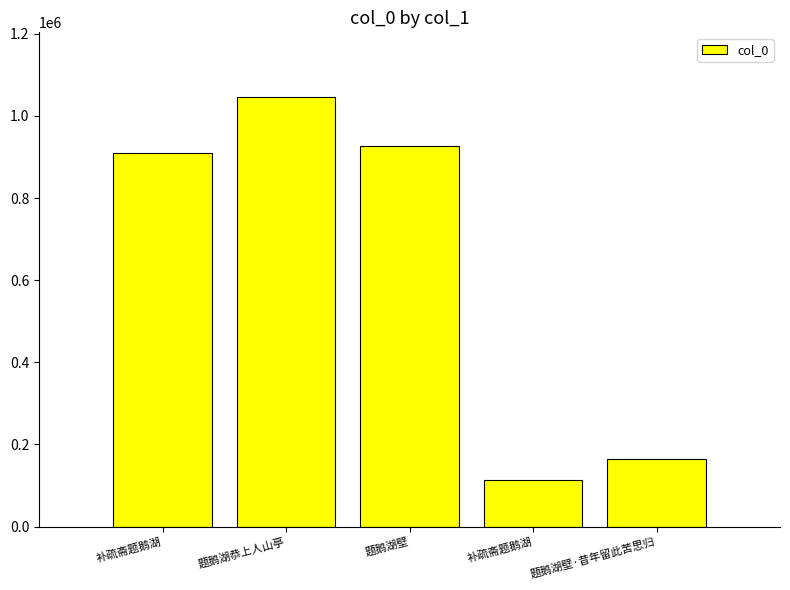

How many data points are less than 910744?

2